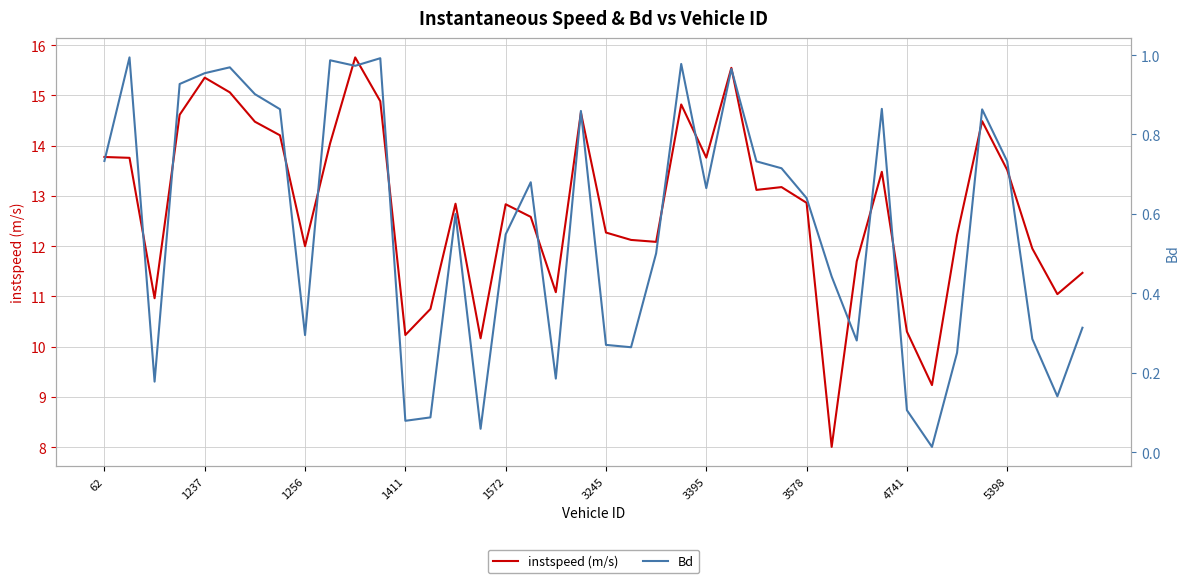

True or false: instspeed (m/s) has a value of 7.2 at 5398.

False